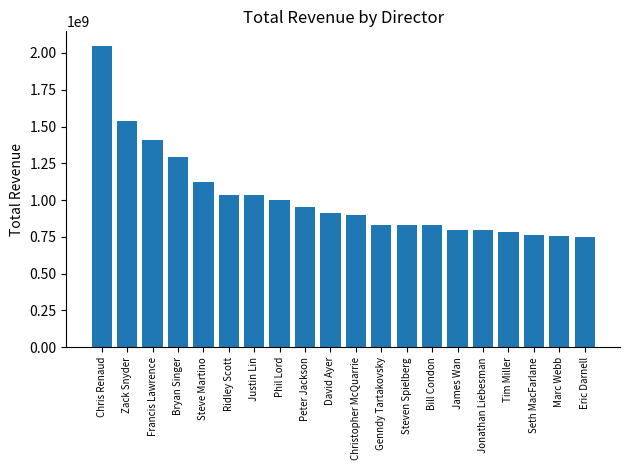

What is the minimum value shown in the chart?

746900000